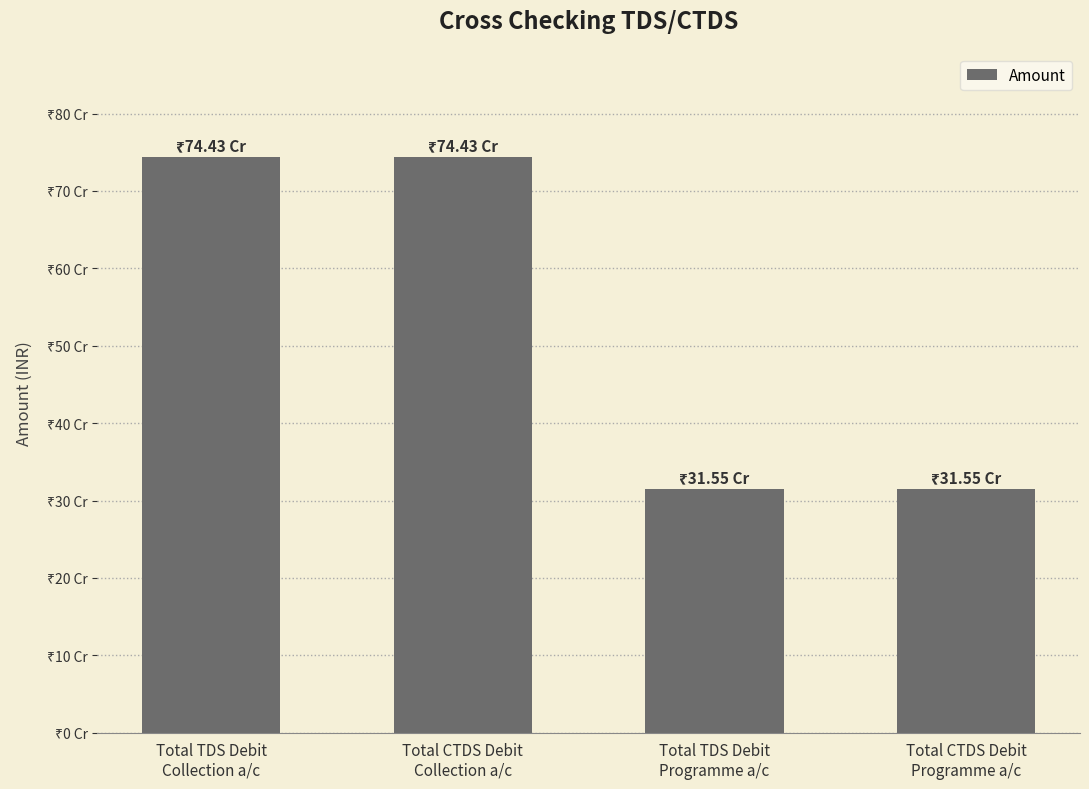

At which label is the value closest to 529914634?

Total TDS Debit
Programme a/c